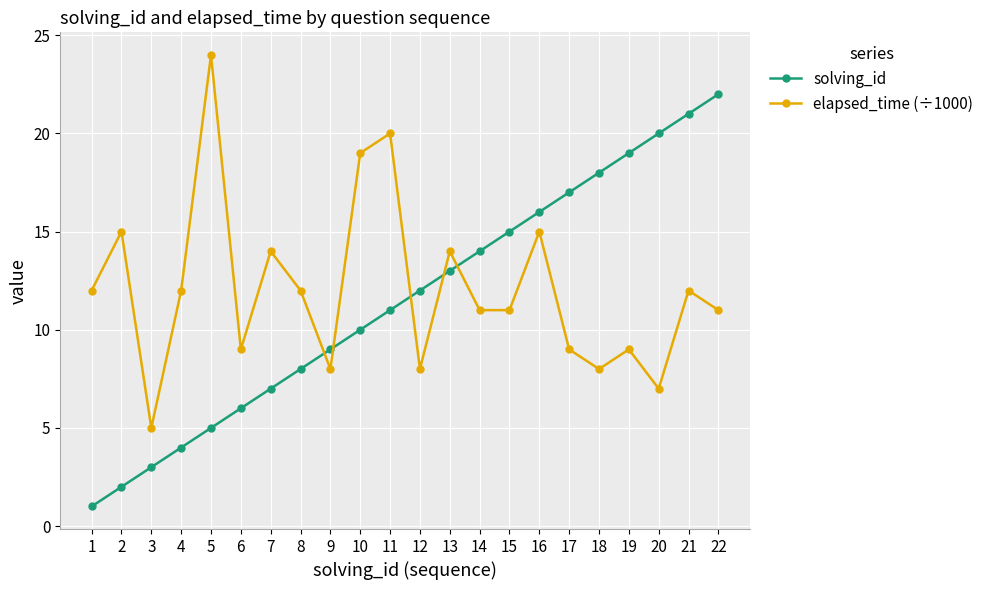

What is the value of the elapsed_time (÷1000) point at the 21st from the left?

12